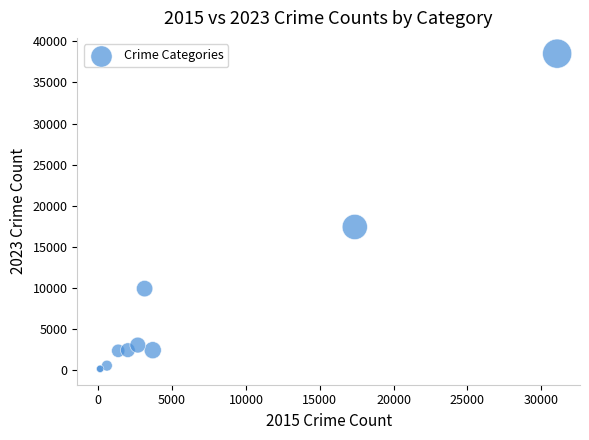

What Y value in the scatter plot is closest to 19329?

17424